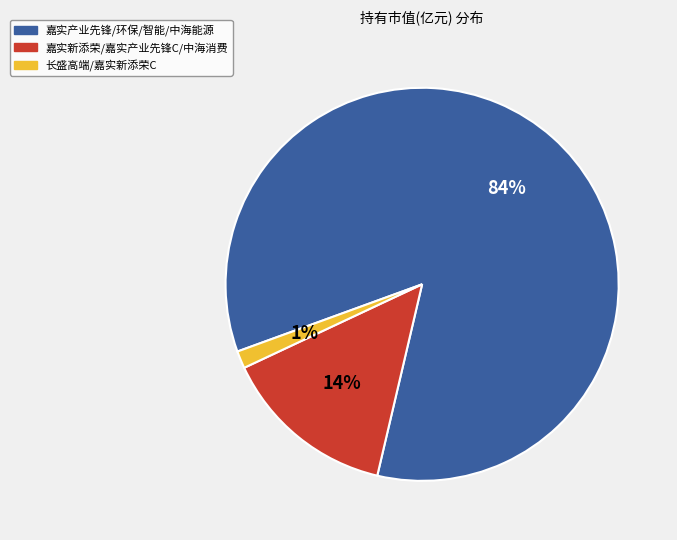

Do 嘉实新添荣/嘉实产业先锋C/中海消费 and 嘉实产业先锋/环保/智能/中海能源 together represent more than half of the pie?

Yes